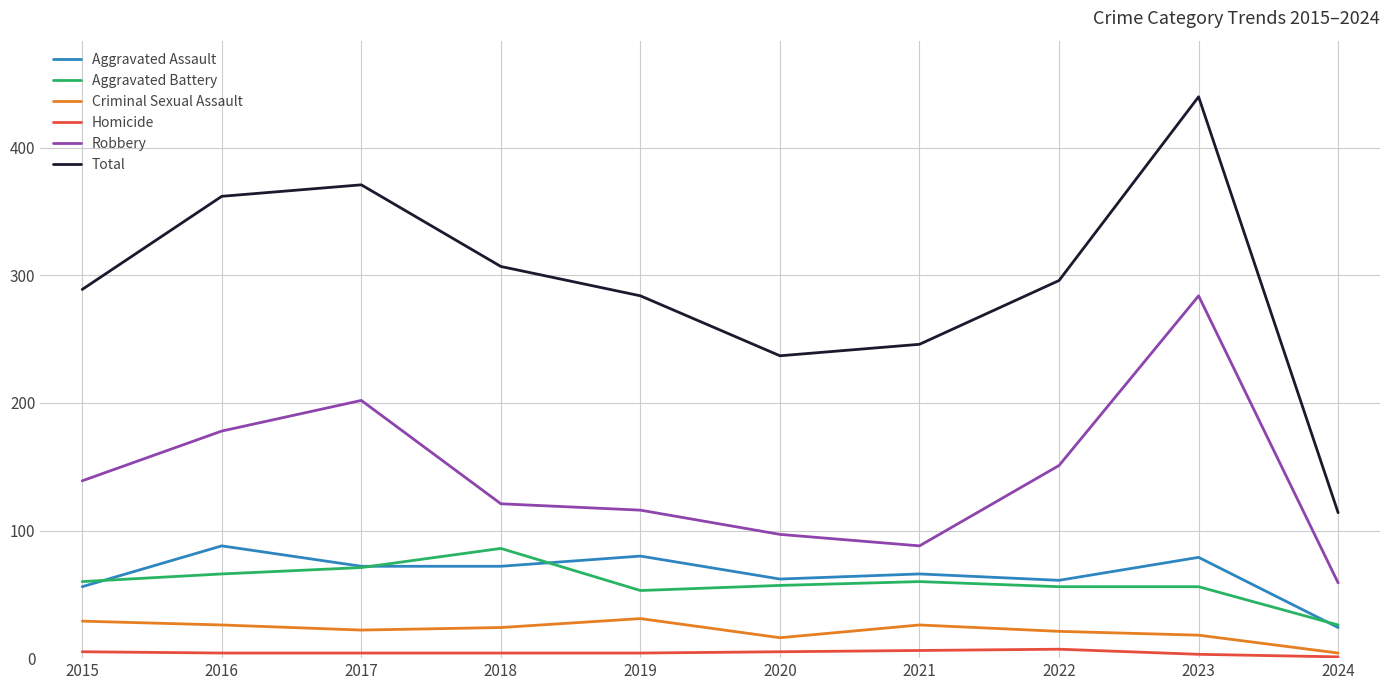

Rank the series at 2016 from highest to lowest value.

Total, Robbery, Aggravated Assault, Aggravated Battery, Criminal Sexual Assault, Homicide